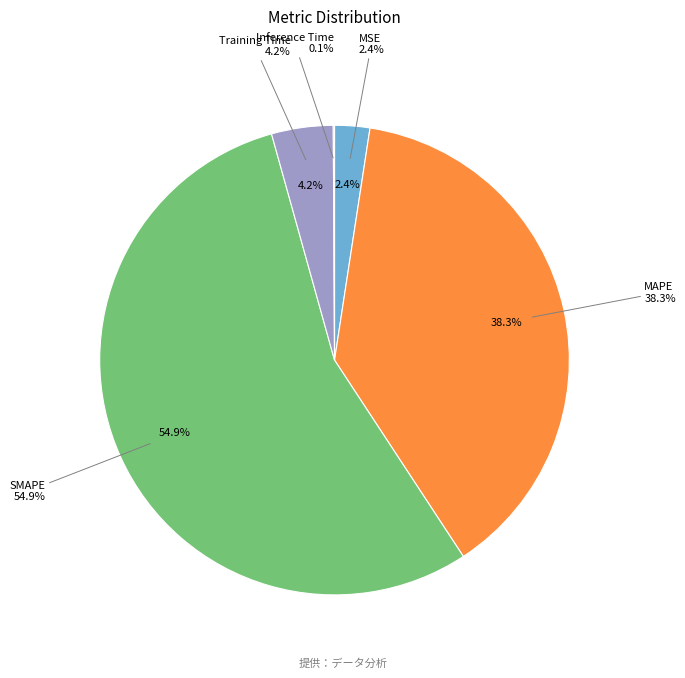

What is the majority slice?

SMAPE